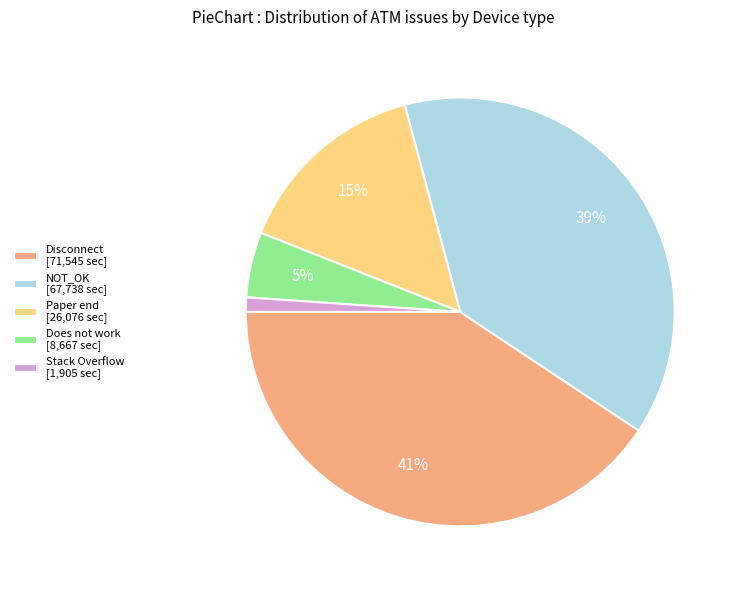

What is the smallest slice in the pie chart?

Stack Overflow